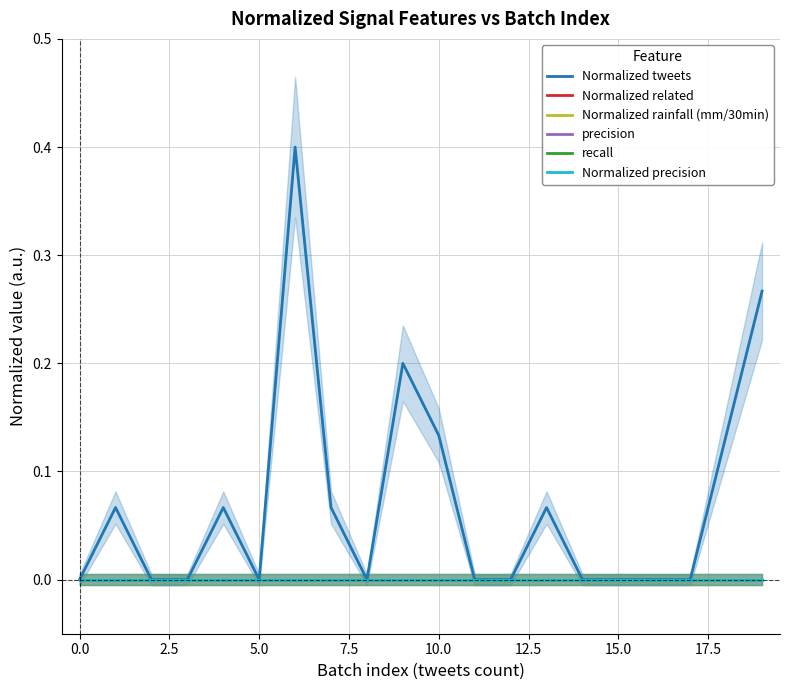

True or false: Normalized tweets and Normalized related intersect in this chart.

False